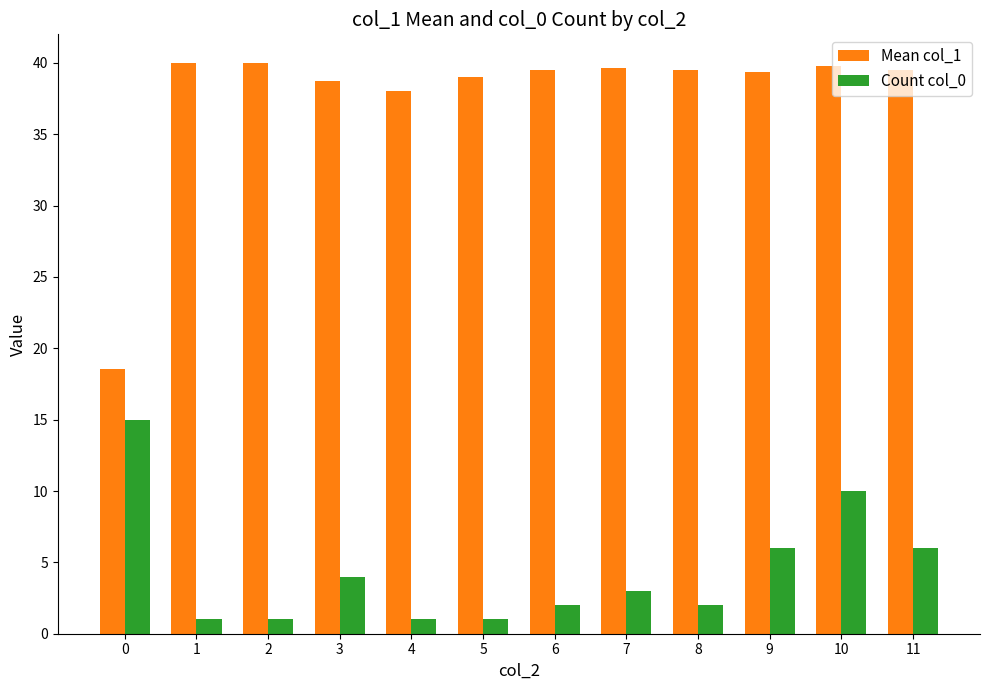

What are all the series names shown in the legend?

Mean col_1, Count col_0